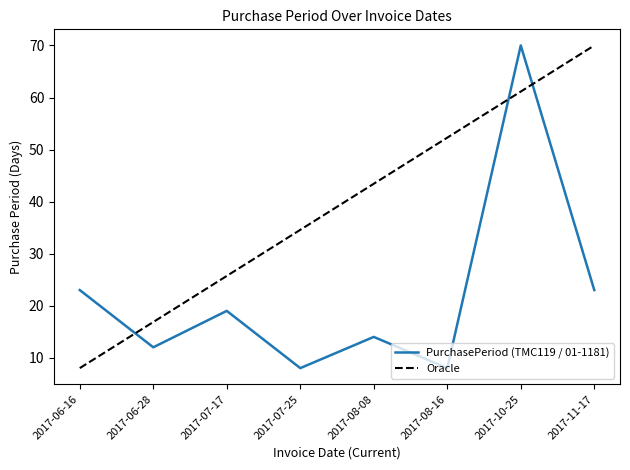

Rank the categories by value from highest to lowest.

2017-10-25, 2017-06-16, 2017-11-17, 2017-07-17, 2017-08-08, 2017-06-28, 2017-07-25, 2017-08-16